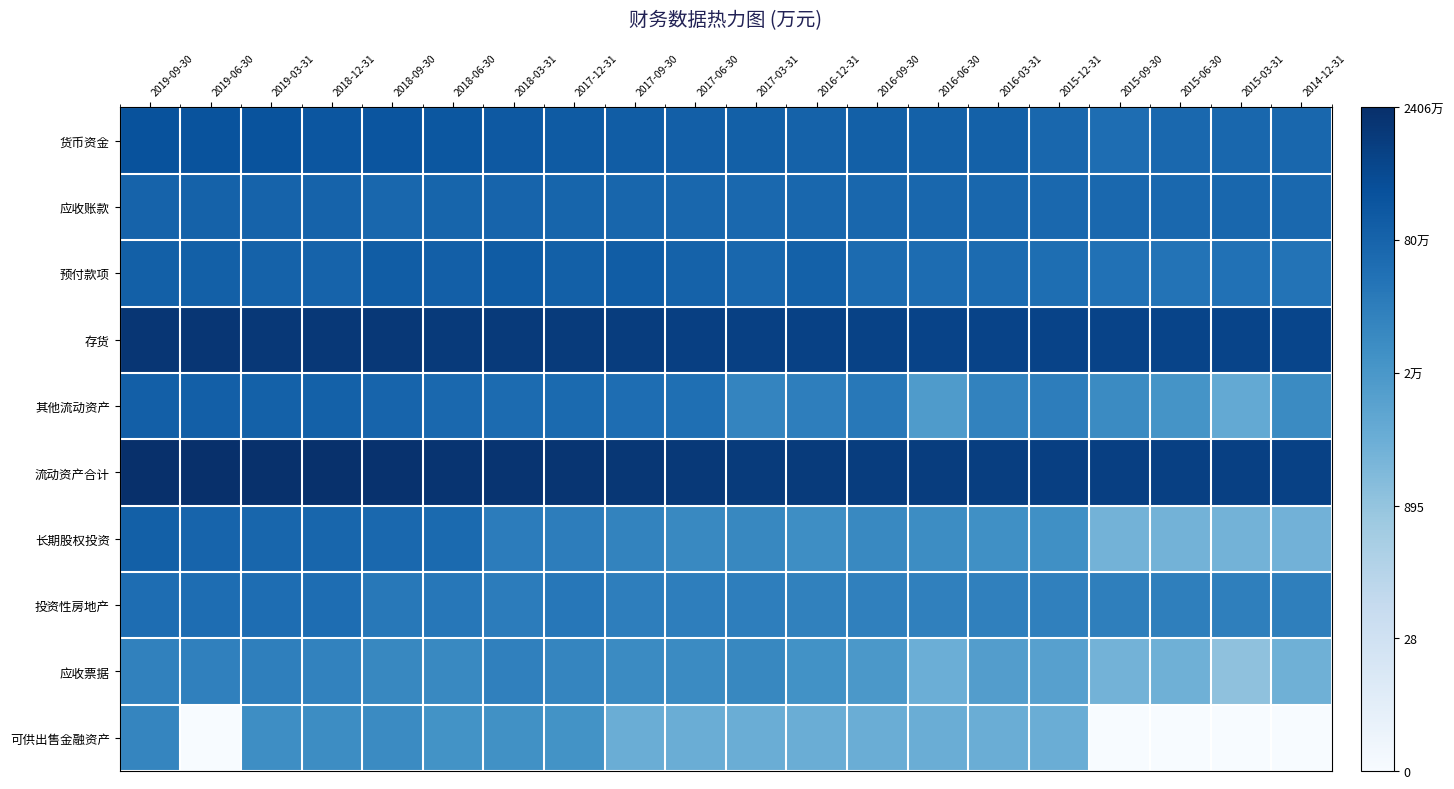

At which category is the sum across all series the highest?

2019-09-30